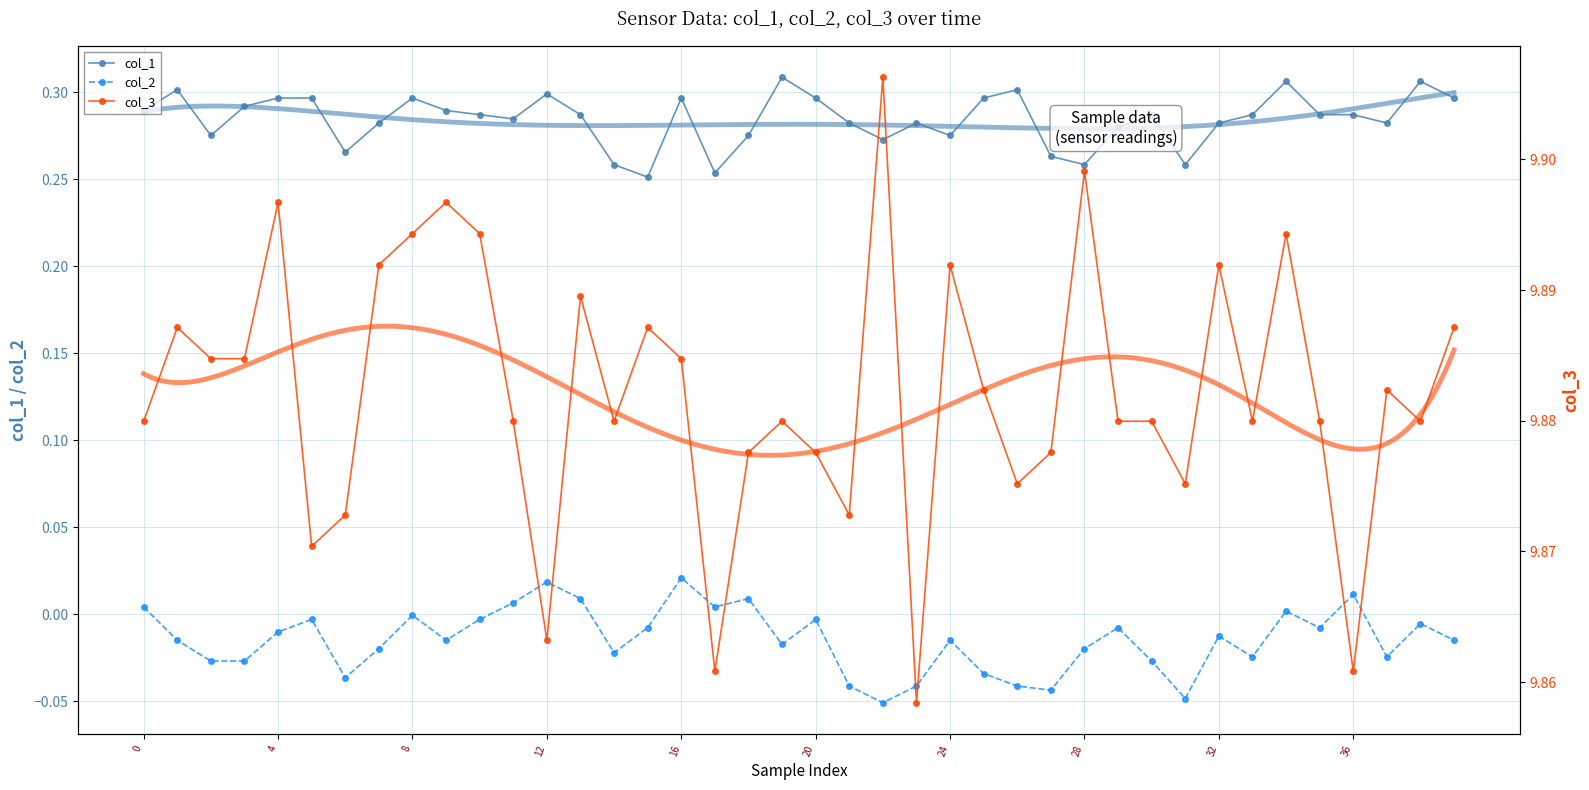

What is the average value of the col_3 series?

9.9